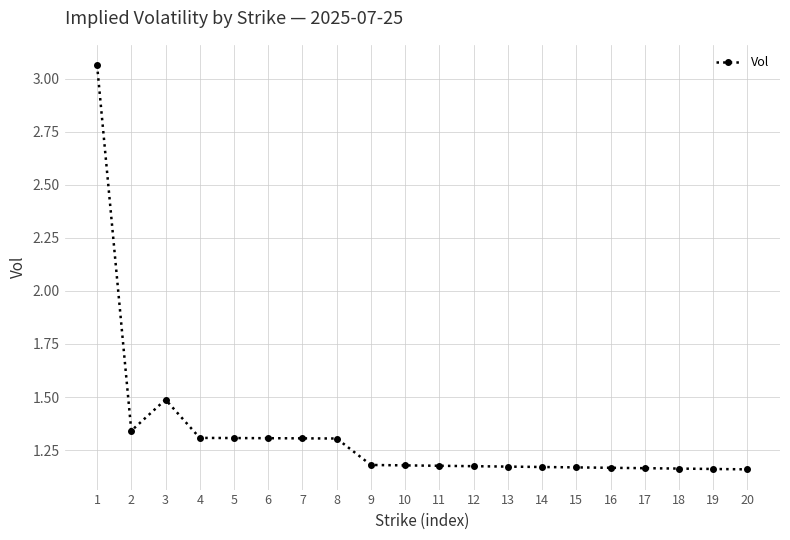

What is the difference between the maximum and second lowest values?

1.9